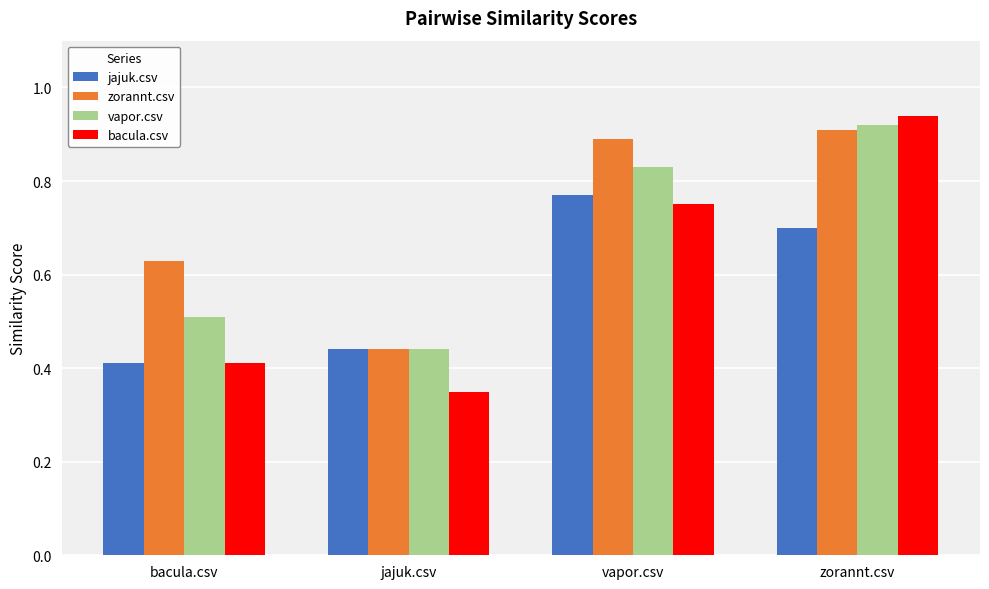

Which category has the lowest value in the zorannt.csv series?

jajuk.csv